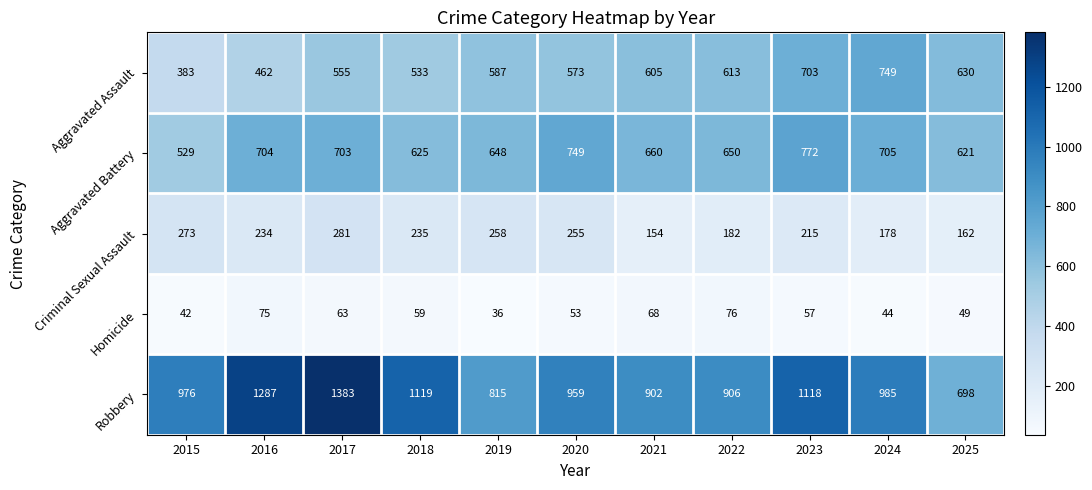

What is the spread (max minus min) of values at 2022?

830